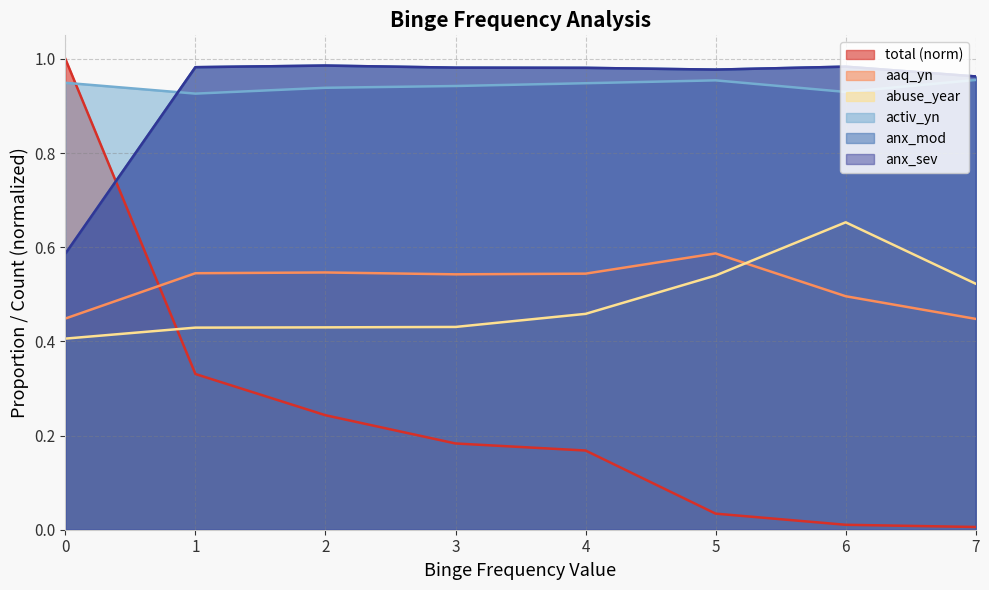

Reading left to right, transcribe all the data shown in this chart.

total: 0=1.0	1=0.3	2=0.2	3=0.2	4=0.2	5=0.0	6=0.0	7=0.0
aaq_yn: 0=0.4	1=0.5	2=0.5	3=0.5	4=0.5	5=0.6	6=0.5	7=0.4
abuse_year: 0=0.4	1=0.4	2=0.4	3=0.4	4=0.5	5=0.5	6=0.7	7=0.5
activ_yn: 0=0.9	1=0.9	2=0.9	3=0.9	4=0.9	5=1.0	6=0.9	7=1.0
anx_mod: 0=0.6	1=1.0	2=1.0	3=1.0	4=1.0	5=1.0	6=1.0	7=1.0
anx_sev: 0=0.6	1=1.0	2=1.0	3=1.0	4=1.0	5=1.0	6=1.0	7=1.0